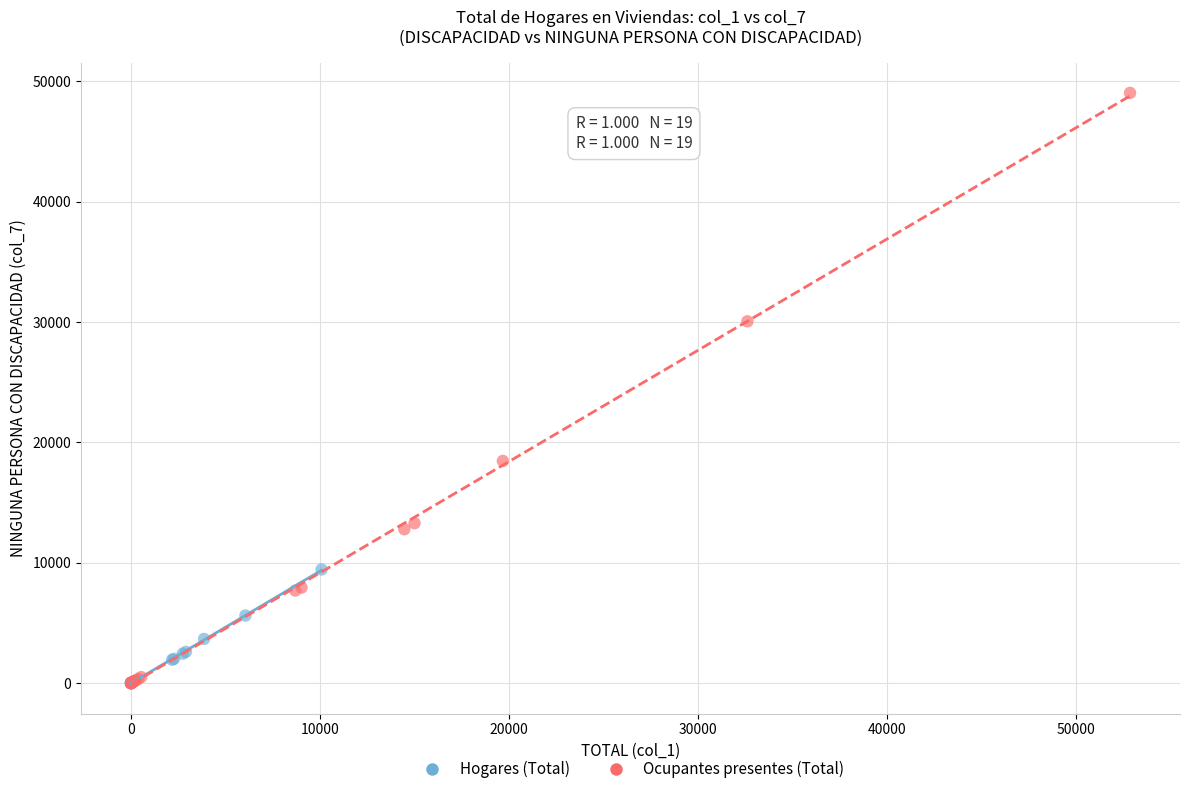

What are all the series names shown in the legend?

Hogares (Total), Ocupantes presentes (Total)